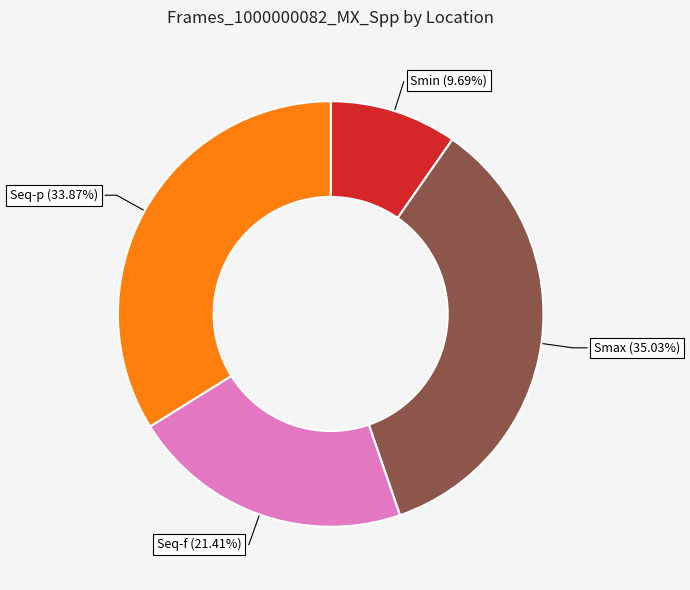

Rank the categories by value from lowest to highest.

Smin, Seq-f, Seq-p, Smax